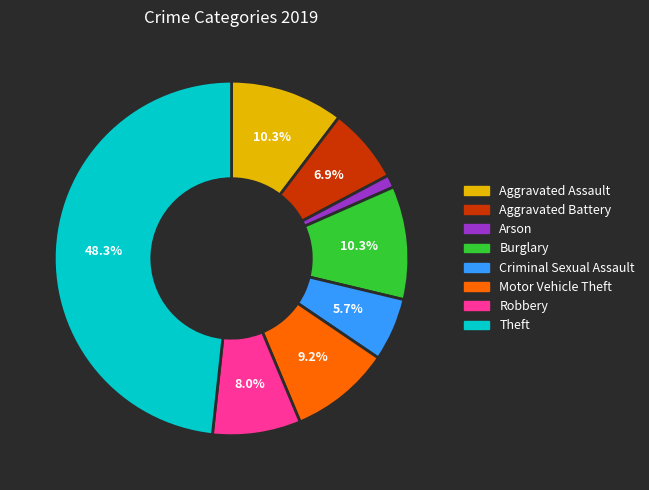

Combined, do Motor Vehicle Theft and Burglary account for over 50%?

No